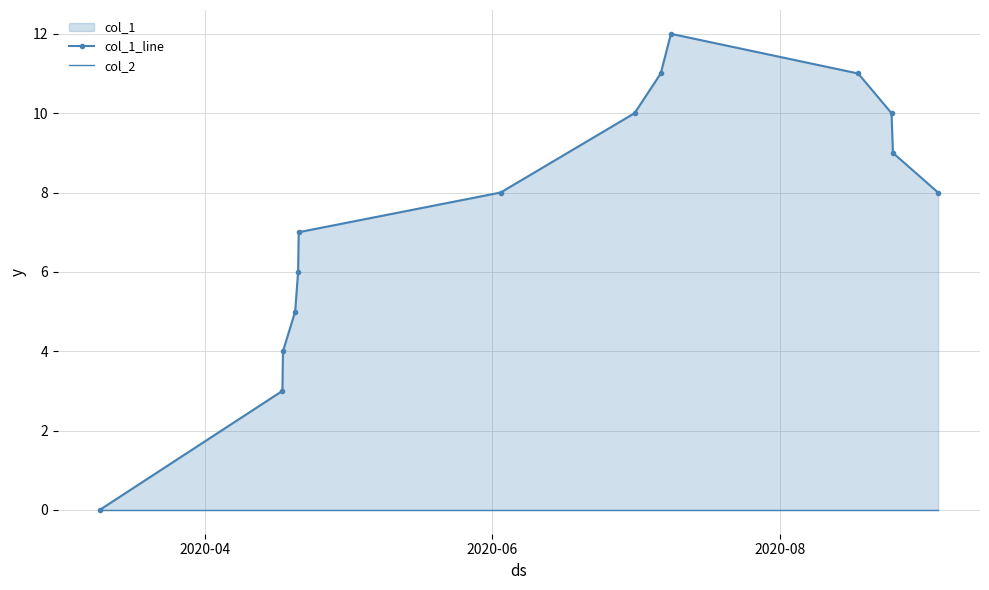

True or false: col_2 has more than 0 points higher than both neighbors.

False